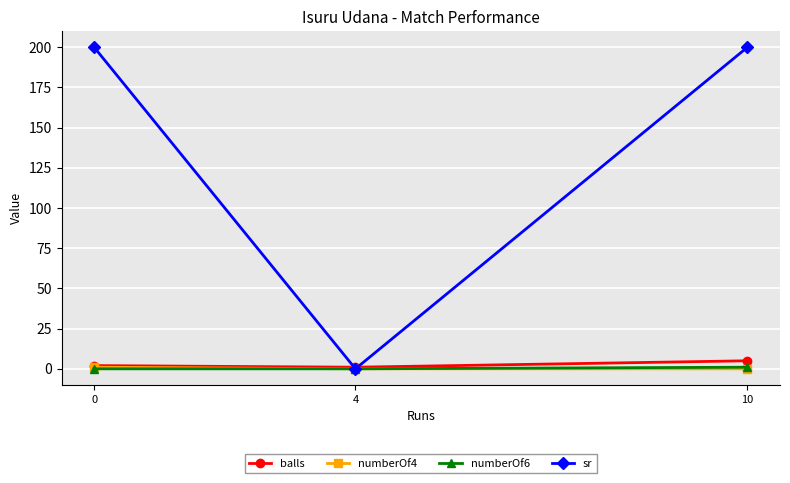

Which series has the widest spread of values?

sr